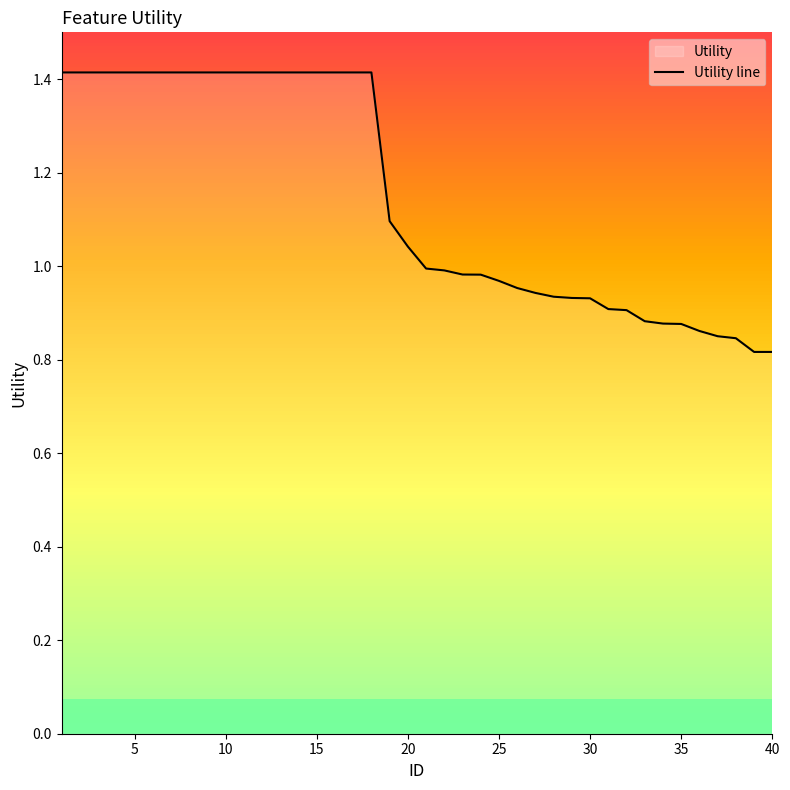

What is the greatest value displayed?

1.4